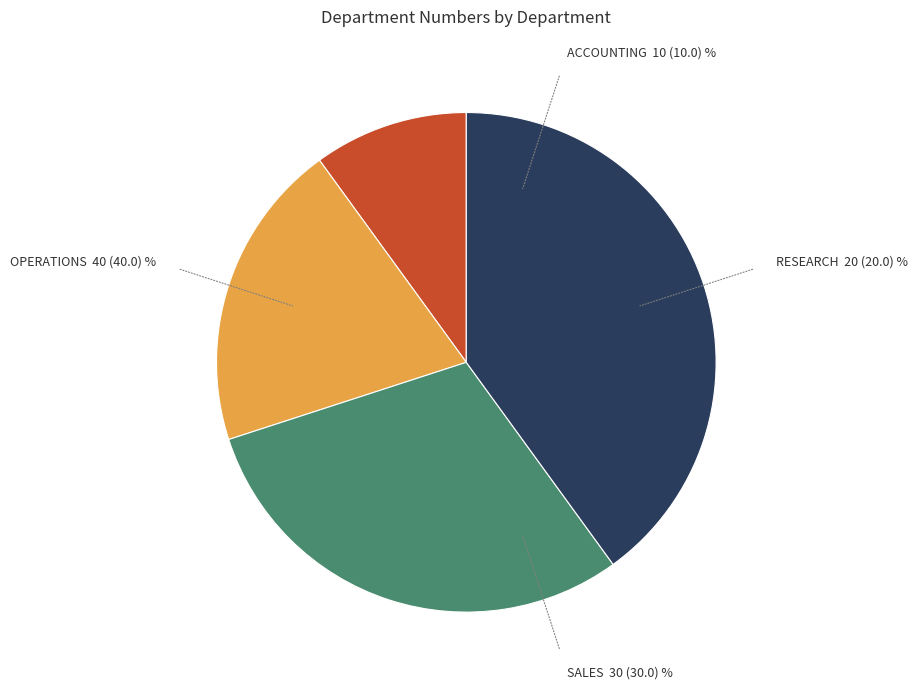

Do ACCOUNTING and RESEARCH together represent more than half of the pie?

No